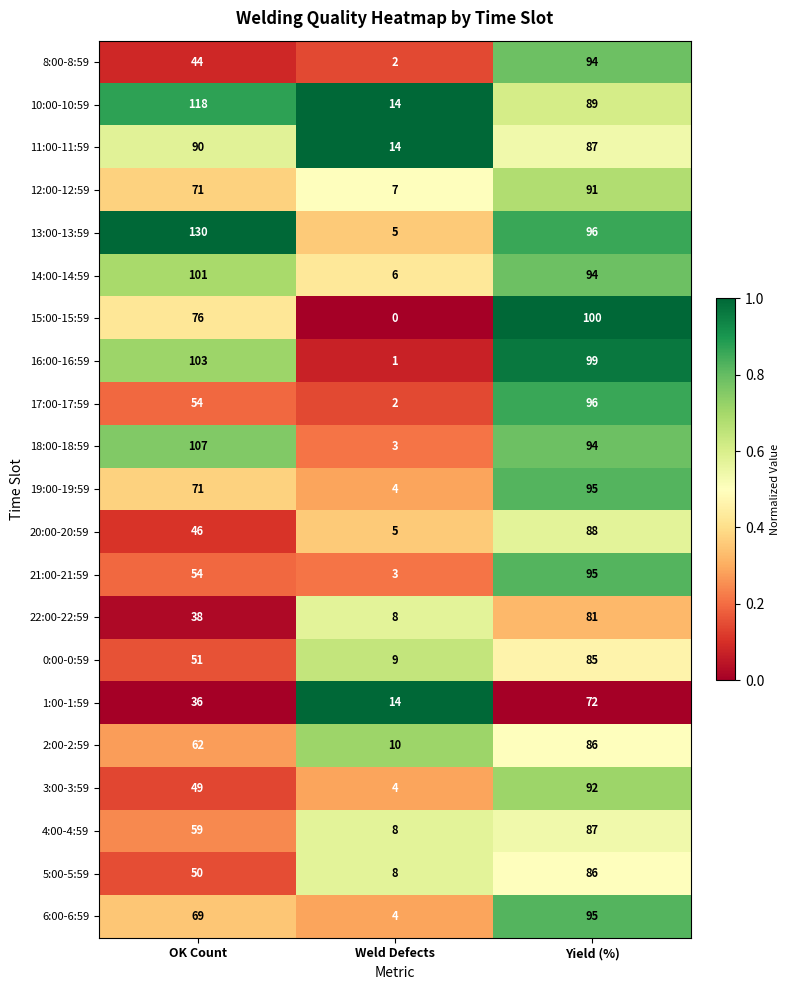

How many 19:00-19:59 values are between 4 and 95?

3